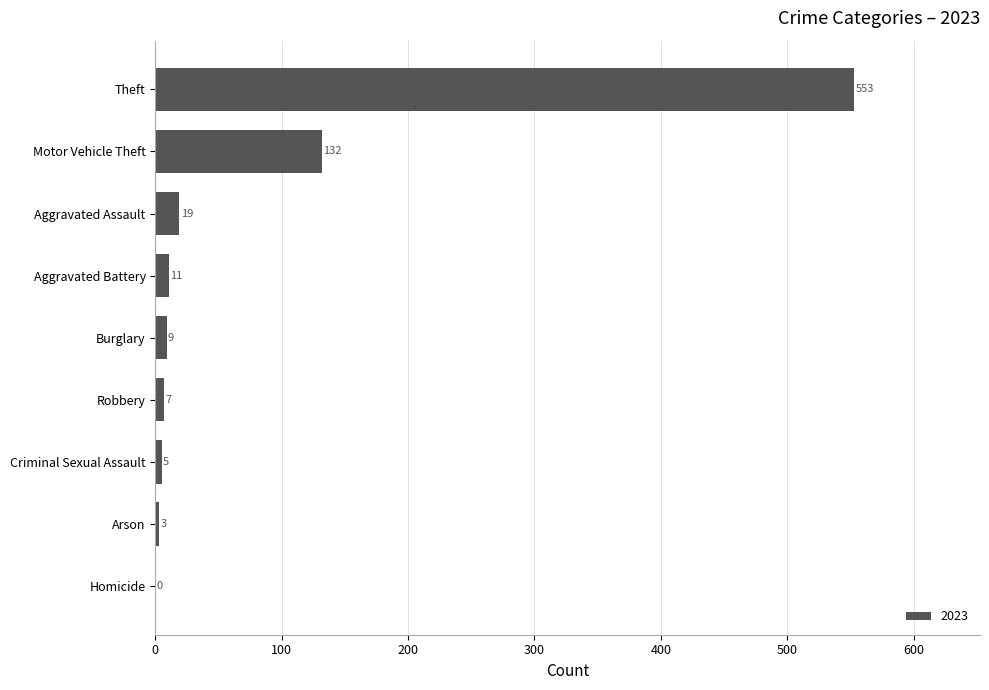

What is the change in value from Homicide to Aggravated Assault?

+19